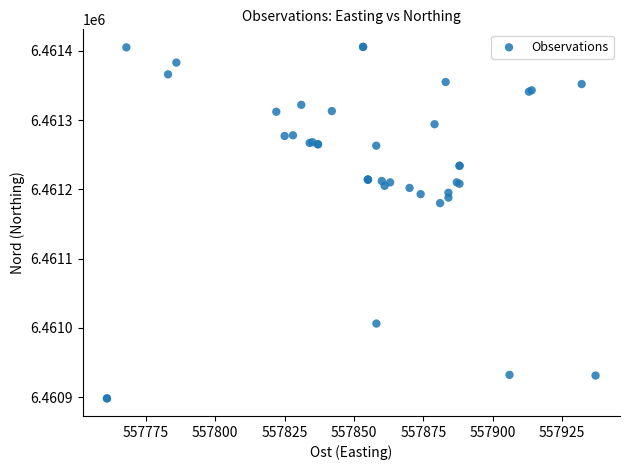

What Y value in the scatter plot is closest to 6461151?

6461180.0